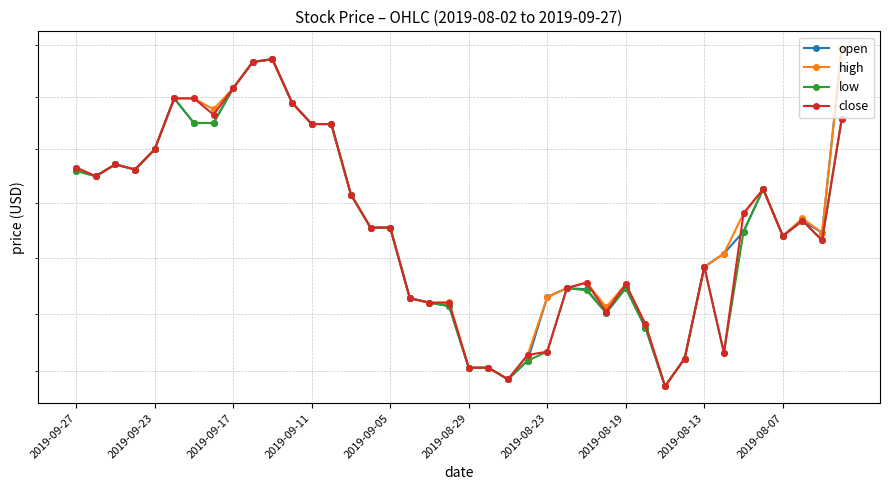

At 26, list the series in order from largest to smallest.

high, close, open, low